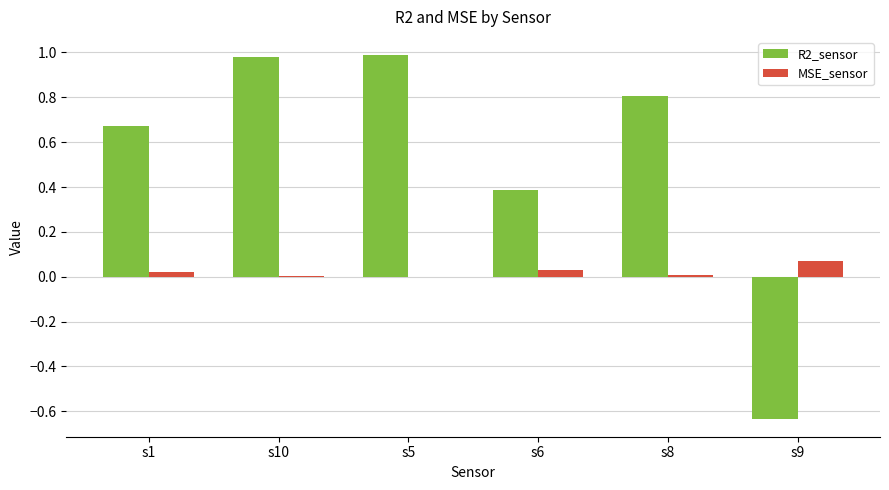

Which series has the largest total across all categories?

R2_sensor